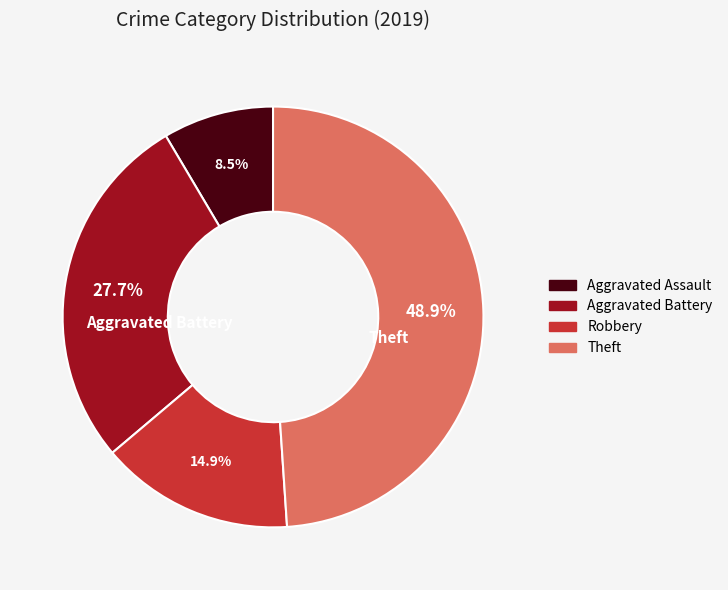

Which category has the smallest portion of the pie?

Aggravated Assault